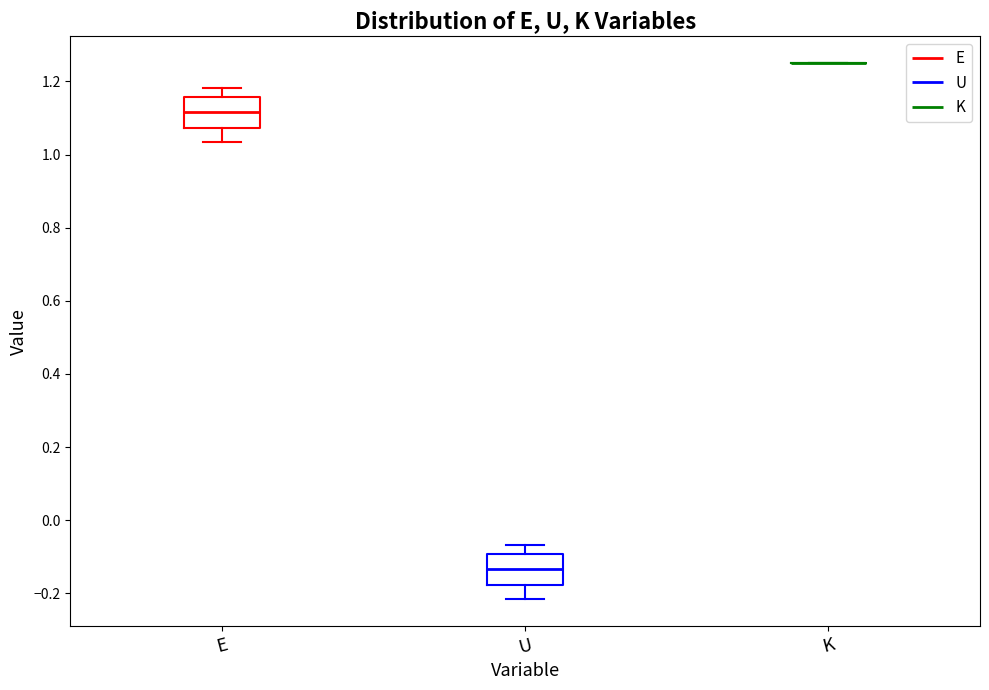

Reading left to right, transcribe this box plot: for each box, give where its median line is, the range the box spans, and where its two whiskers end, as read against the y-axis. The values are not printed on the chart, so give them approximately, as read against the axis.

E: median 1.12, box 1.08 to 1.16, whiskers 1.04 to 1.18
U: median -0.14, box -0.18 to -0.10, whiskers -0.22 to -0.06
K: box collapsed to a line at 1.26, whiskers 1.26 to 1.26